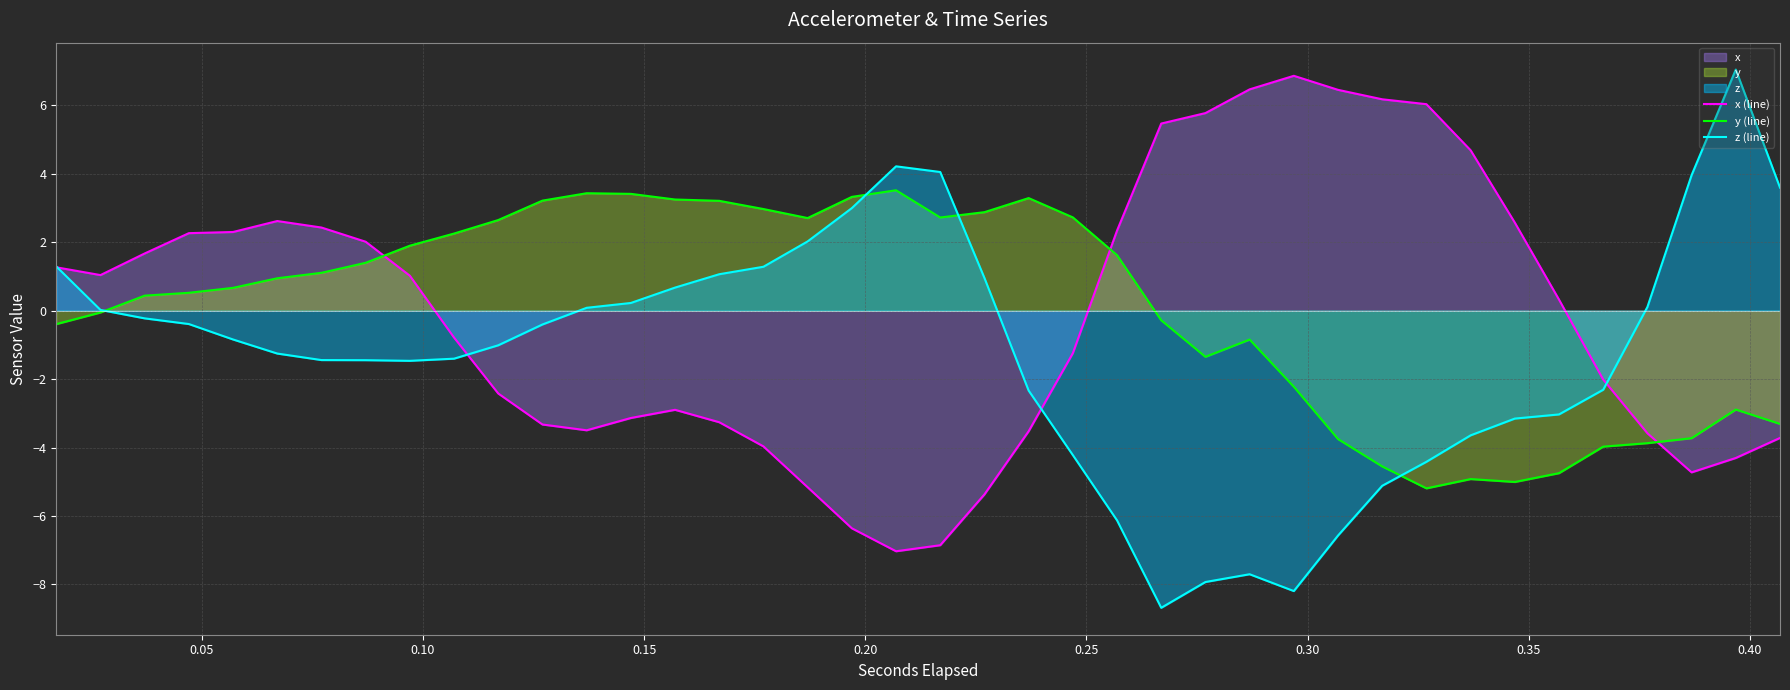

True or false: x (line) and y (line) intersect in this chart.

True